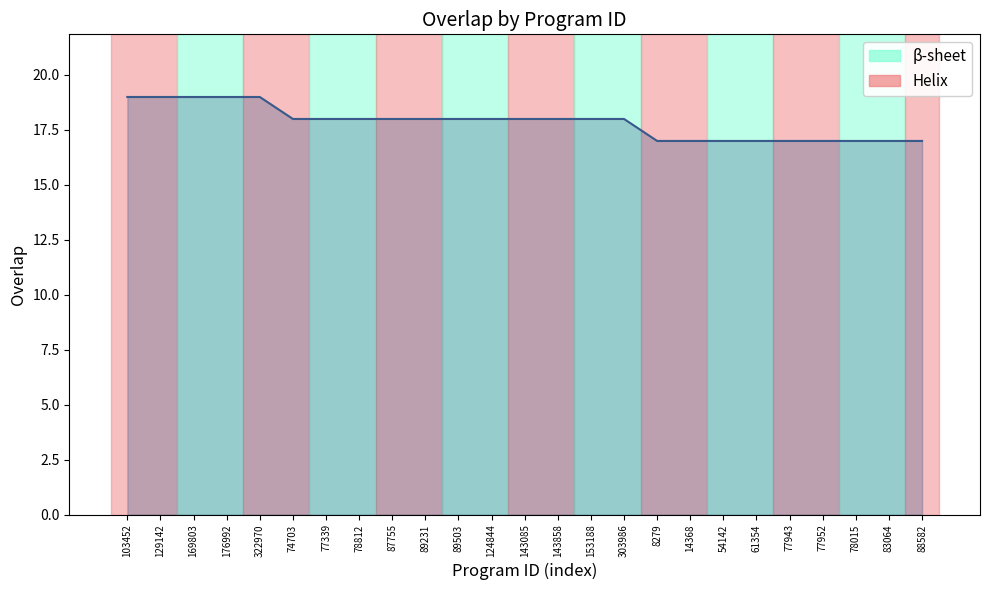

What is the smallest value displayed?

17